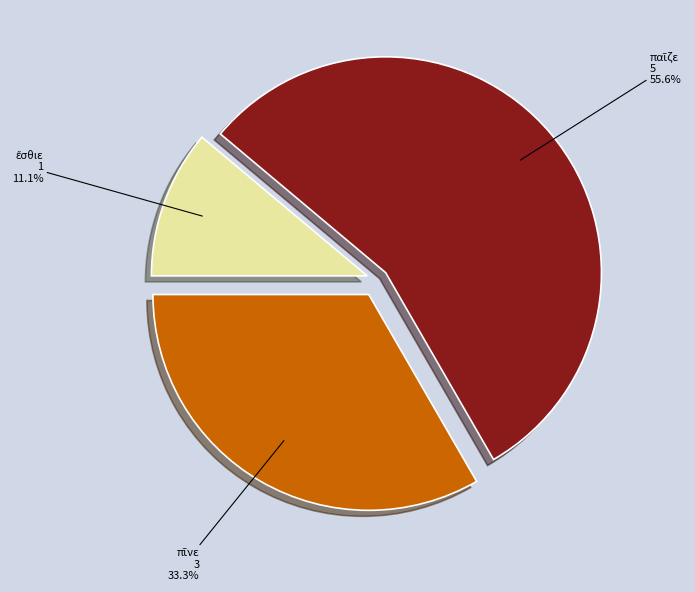

Does any single category account for the majority?

Yes